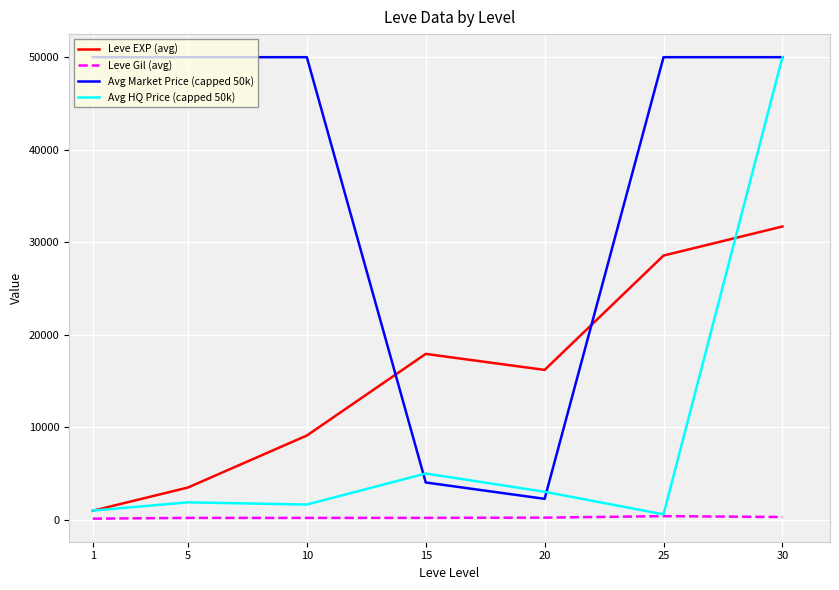

True or false: Avg Market Price (capped 50k) and Leve Gil (avg) cross at least once.

False